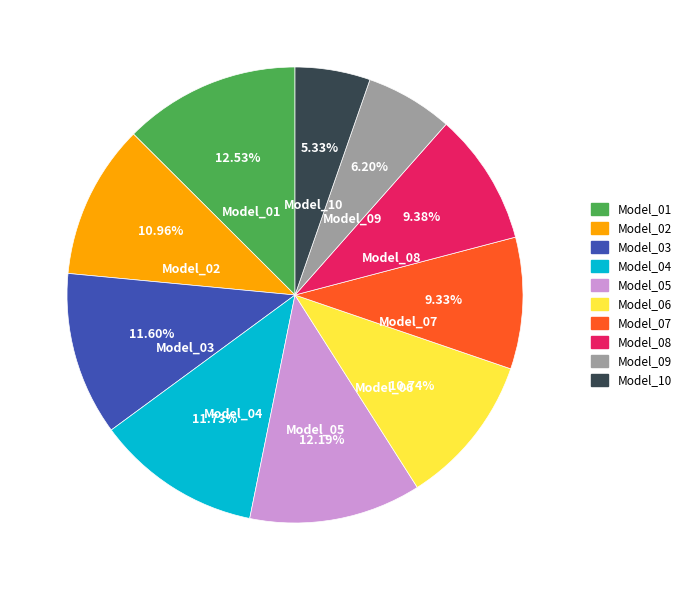

Is it true that Model_04 is 4% of the pie?

False